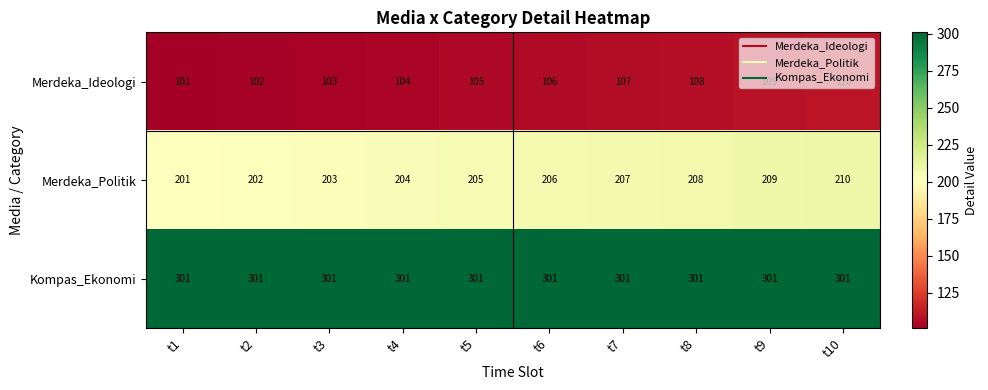

True or false: Kompas_Ekonomi has a value of 100 at t2.

False